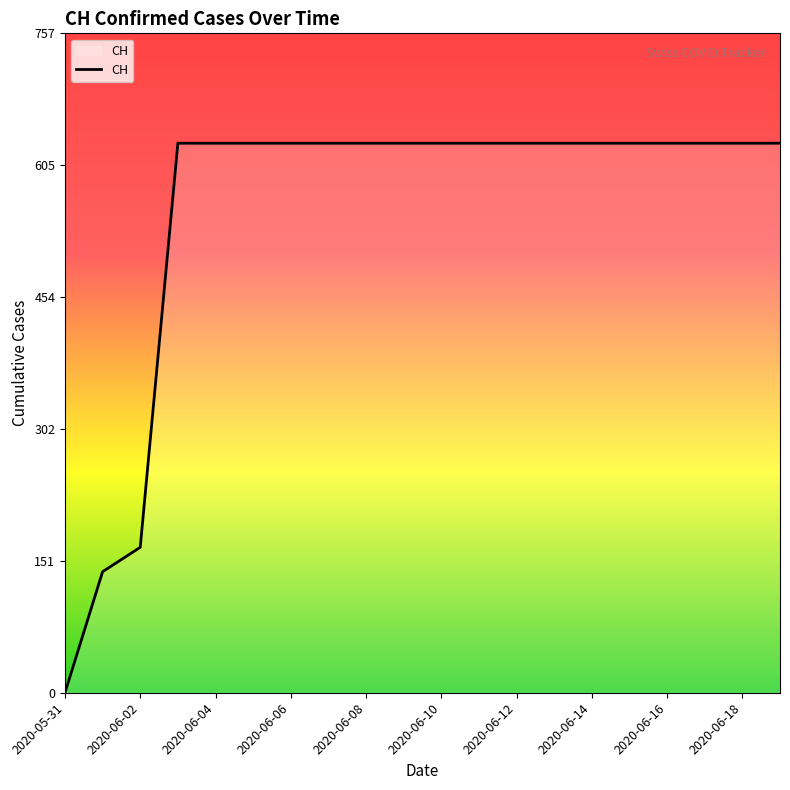

Is this an area chart (filled region under the line)?

No